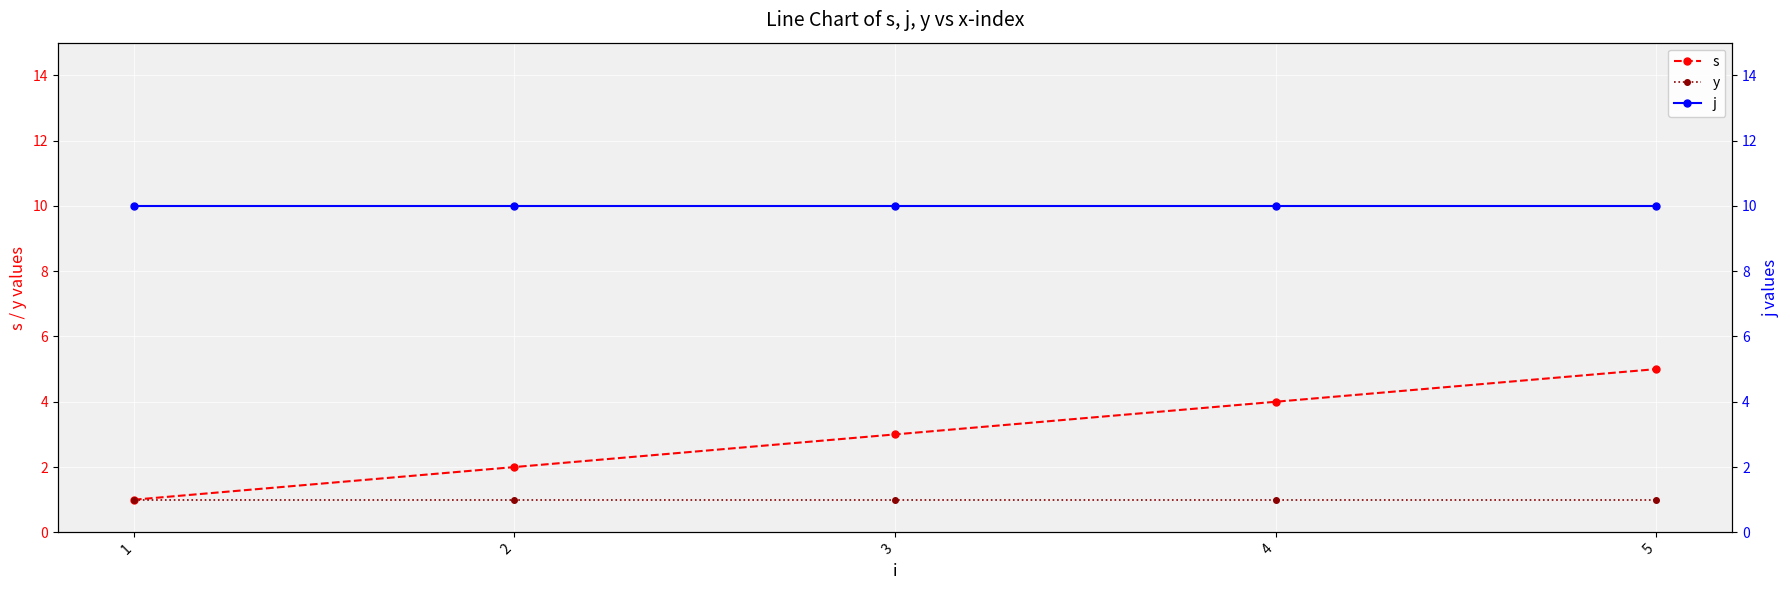

What are all the series names shown in the legend?

s, y, j